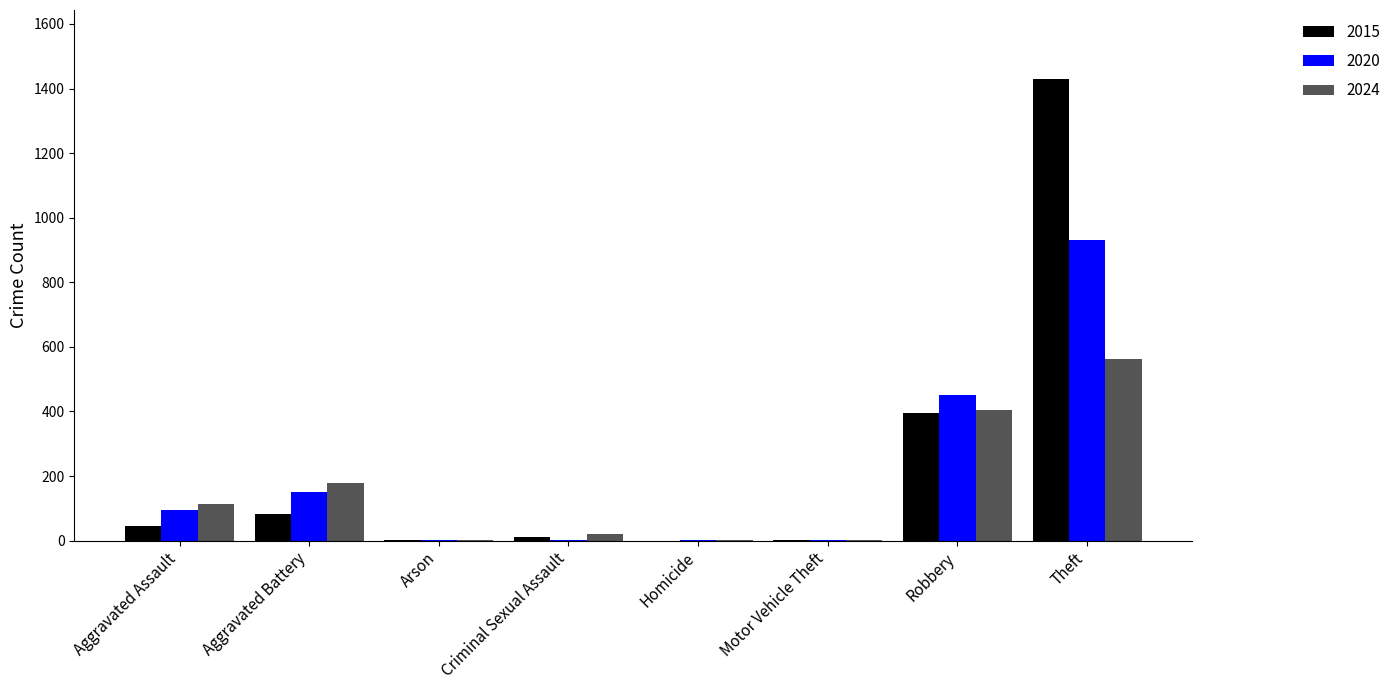

How many groups of bars are there?

8